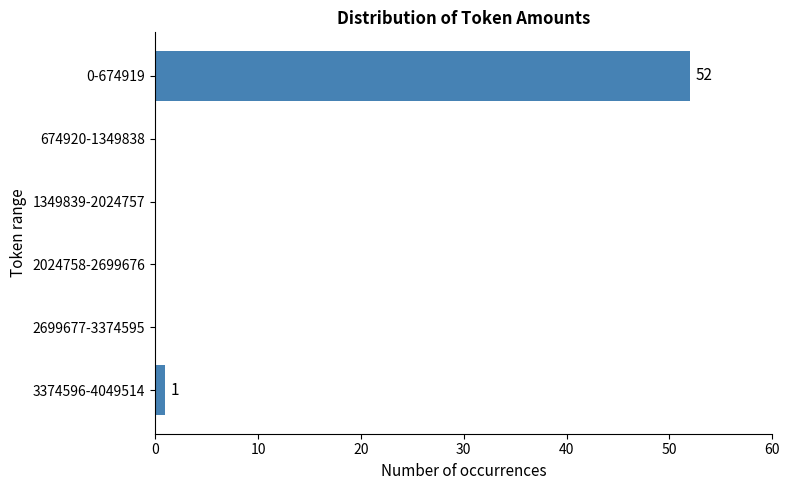

Reading top to bottom, what are all the values shown in this chart?

0-674919=52	674920-1349838=0	1349839-2024757=0	2024758-2699676=0	2699677-3374595=0	3374596-4049514=1